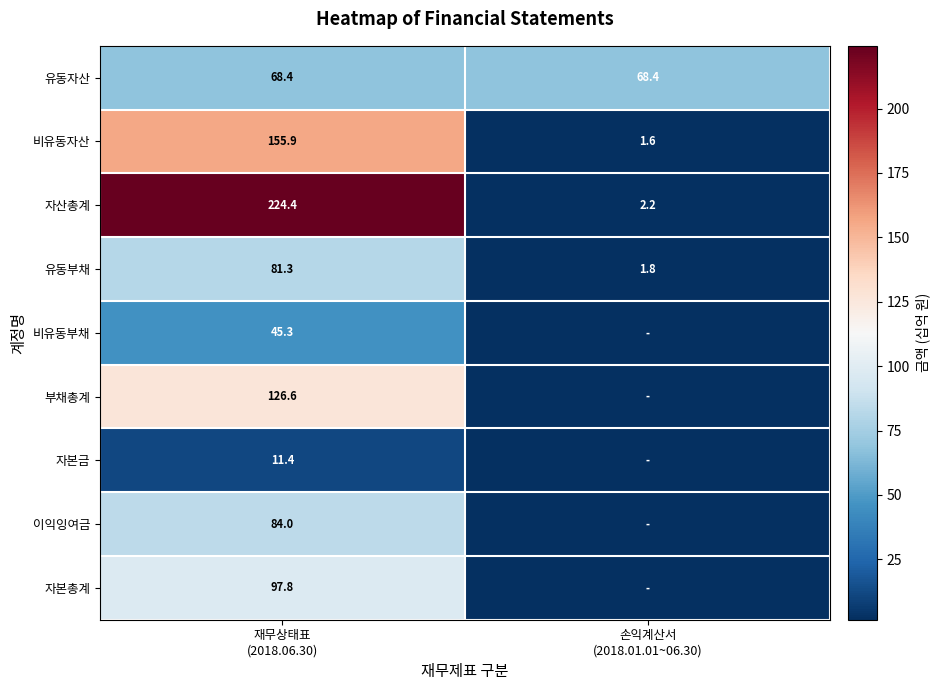

What is the average value of the 비유동자산 series?

78.8